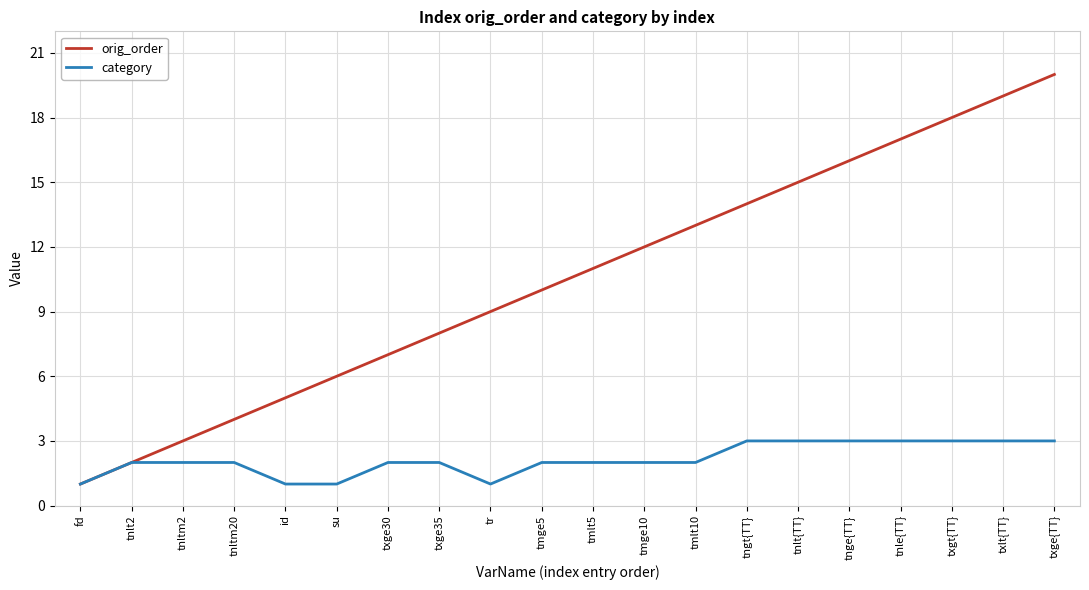

What position from the left is tr?

9